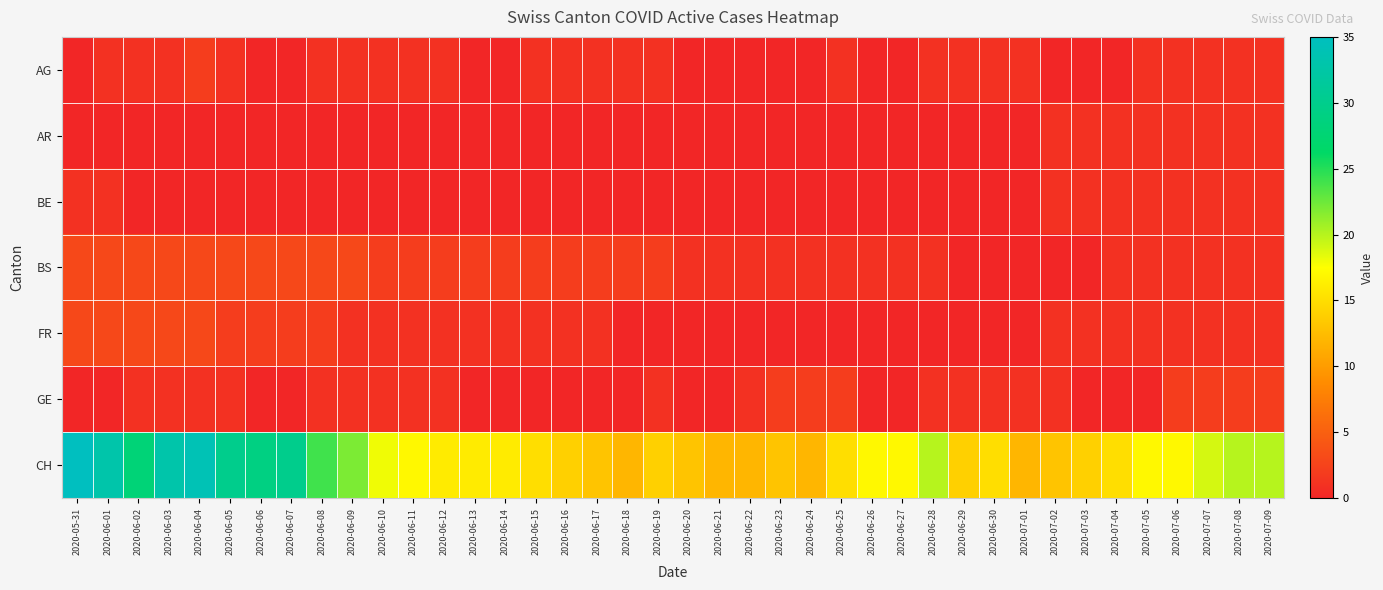

At which category is the sum across all series the highest?

2020-06-04